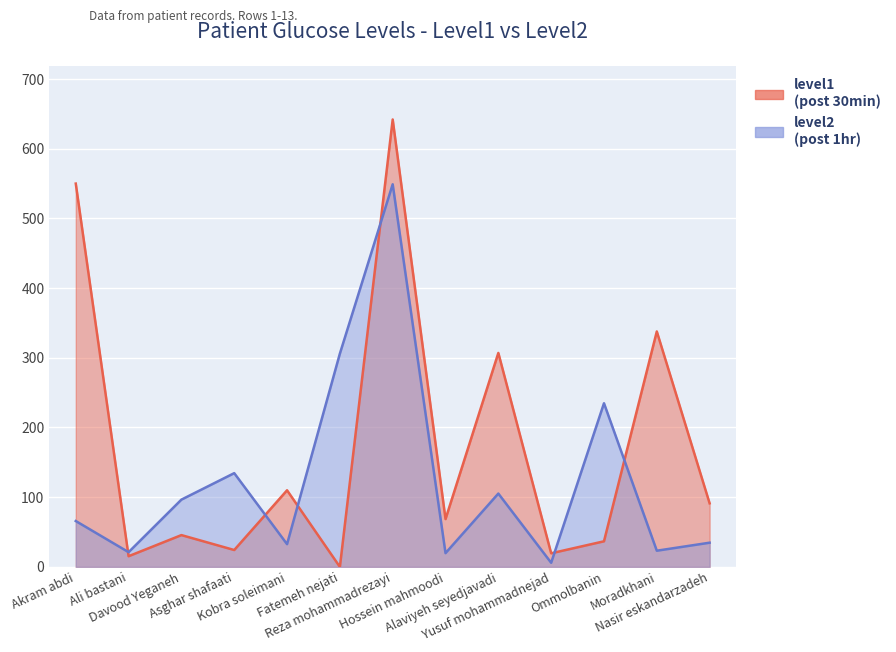

What is the total value across all series at Yusuf mohammadnejad?

25.4